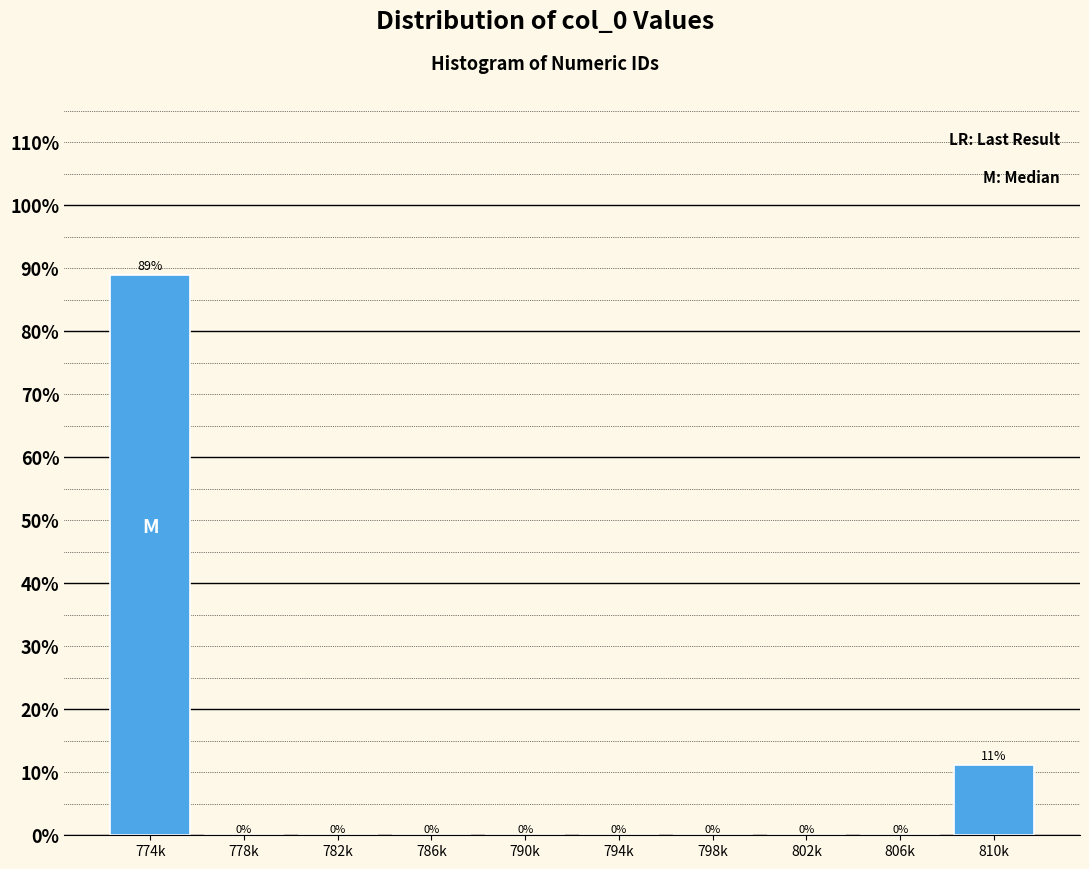

Where is the data nearest to the value 44?

810k